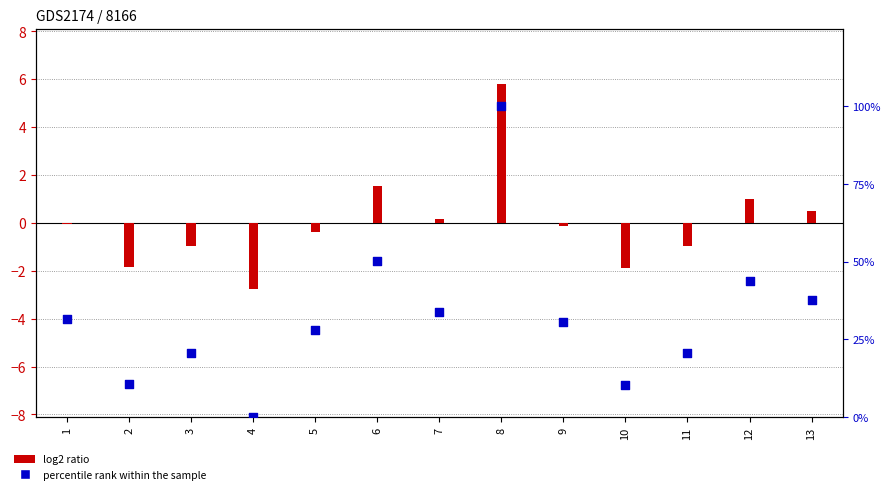

Which series contains the highest Y value?

log2 ratio